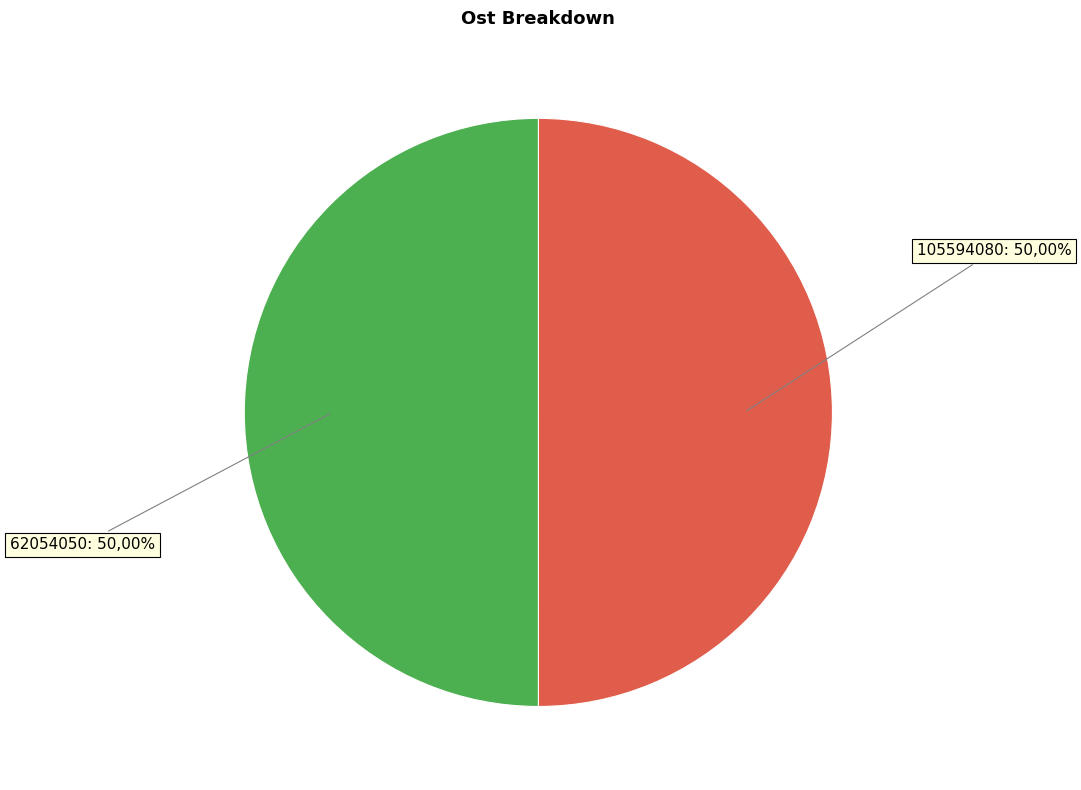

To the nearest percent, what portion does 62054050 represent?

50%